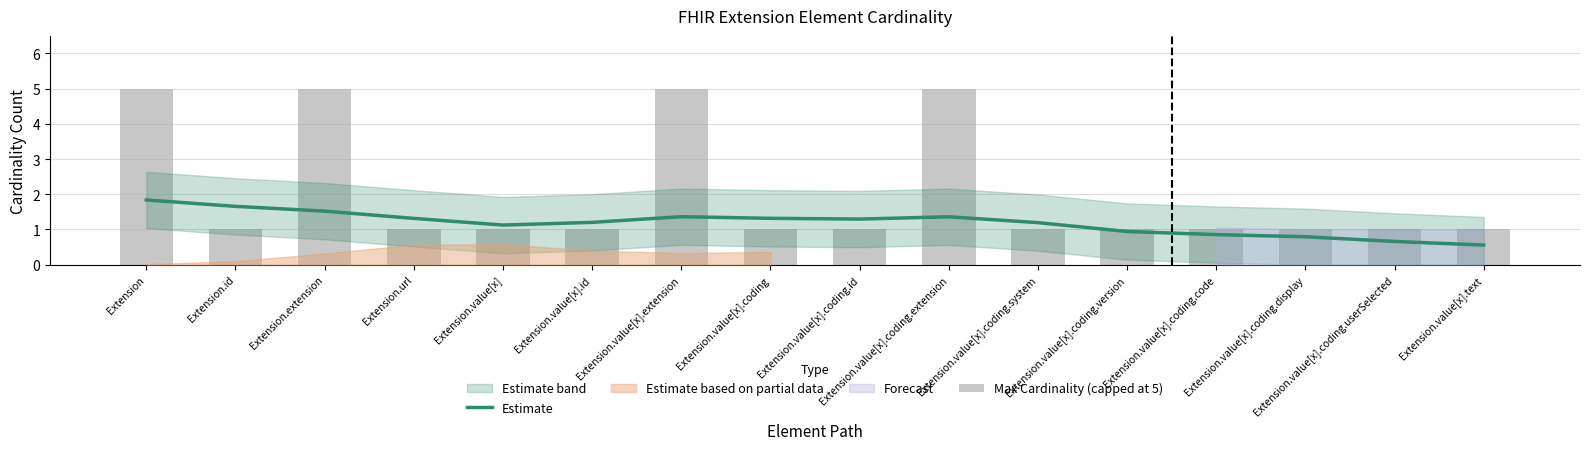

What is the difference between the Estimate values at Extension.value[x] and Extension.value[x].coding.display?

0.3